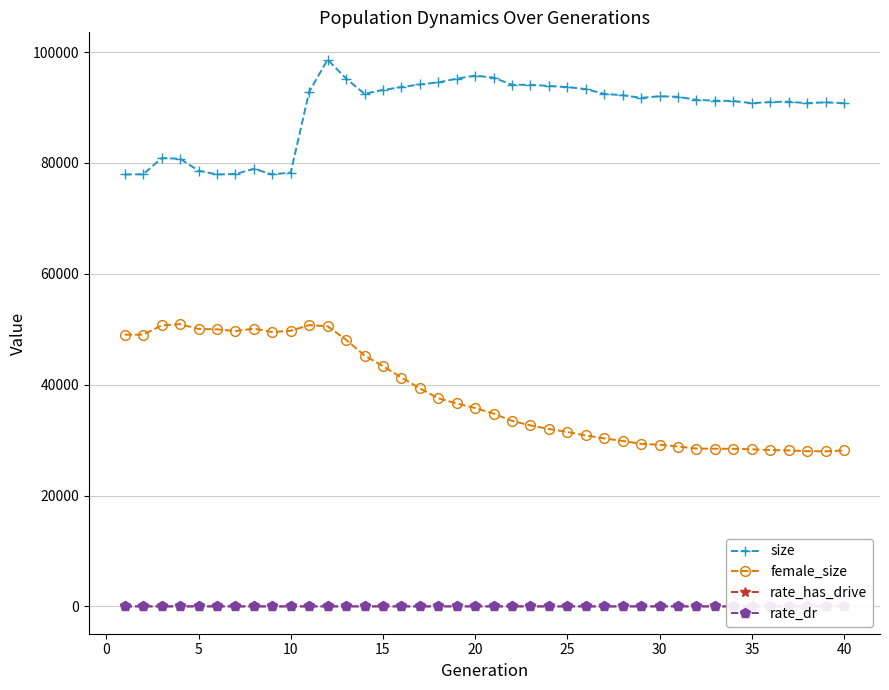

What is the maximum value for size?

98624